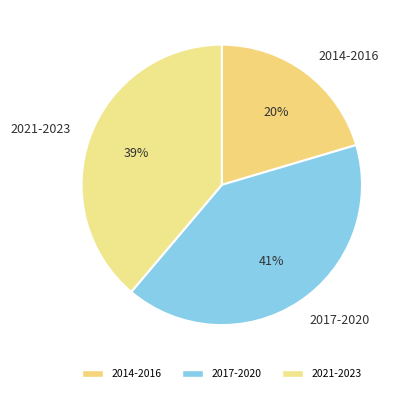

To the nearest percent, what is the difference between the 2021-2023 and 2017-2020 slice percentages?

2%